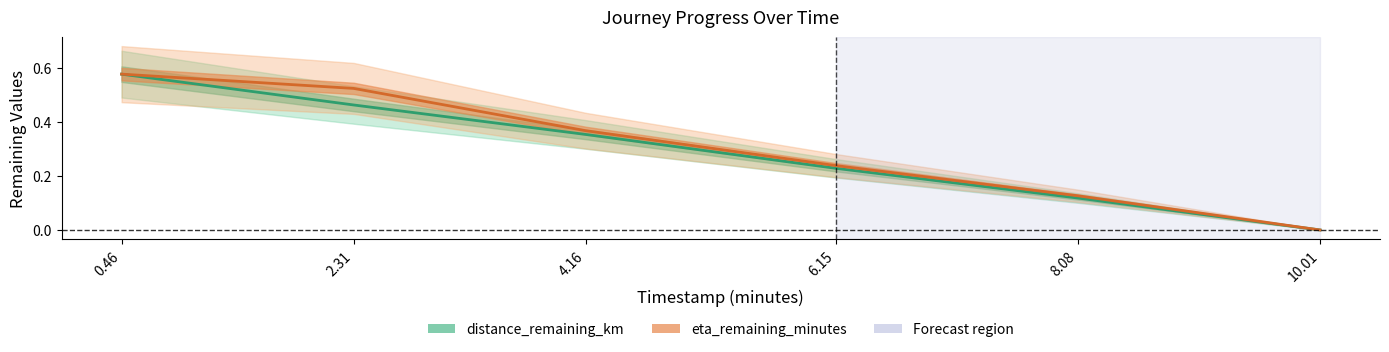

At how many categories does at least one series exceed 0?

5